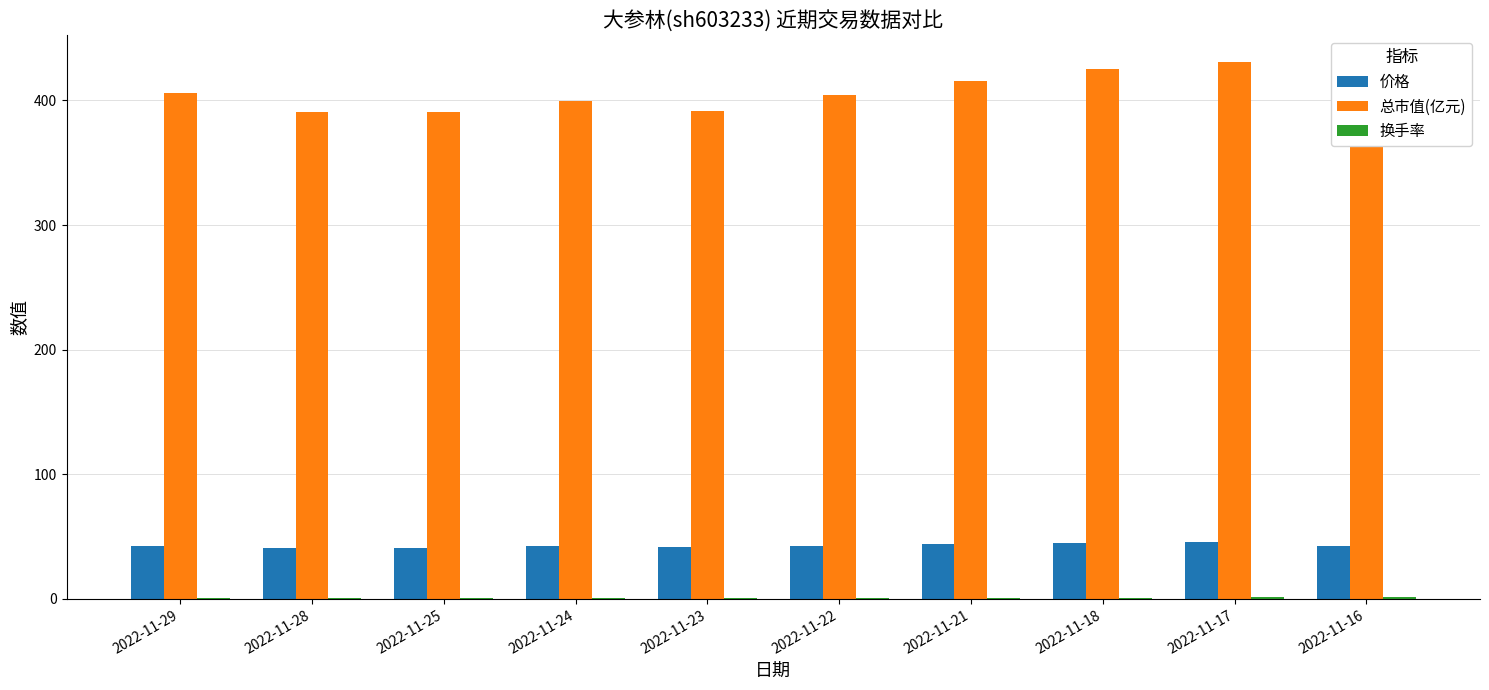

What is the greatest value displayed?

430.7